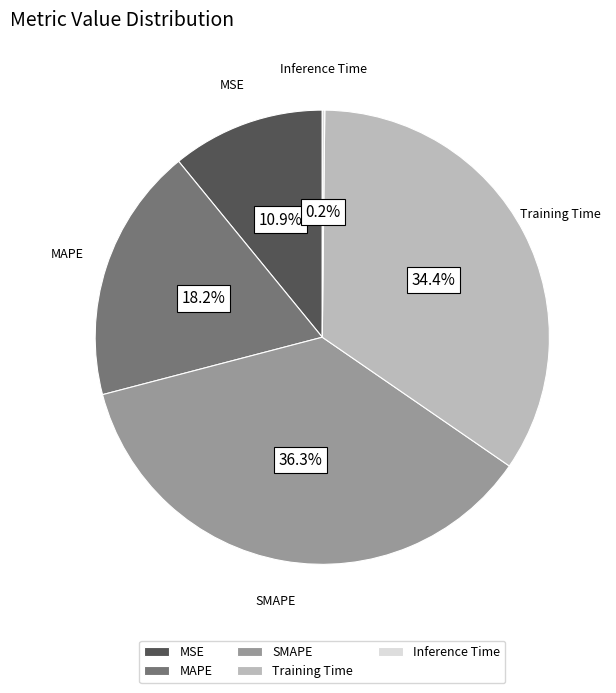

Does any single category account for the majority?

No